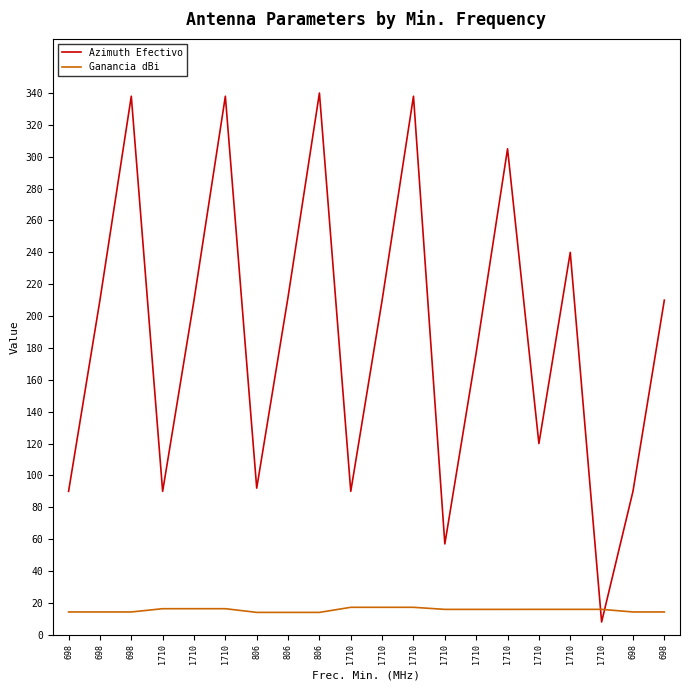

Is this an area chart (filled region under the line)?

No